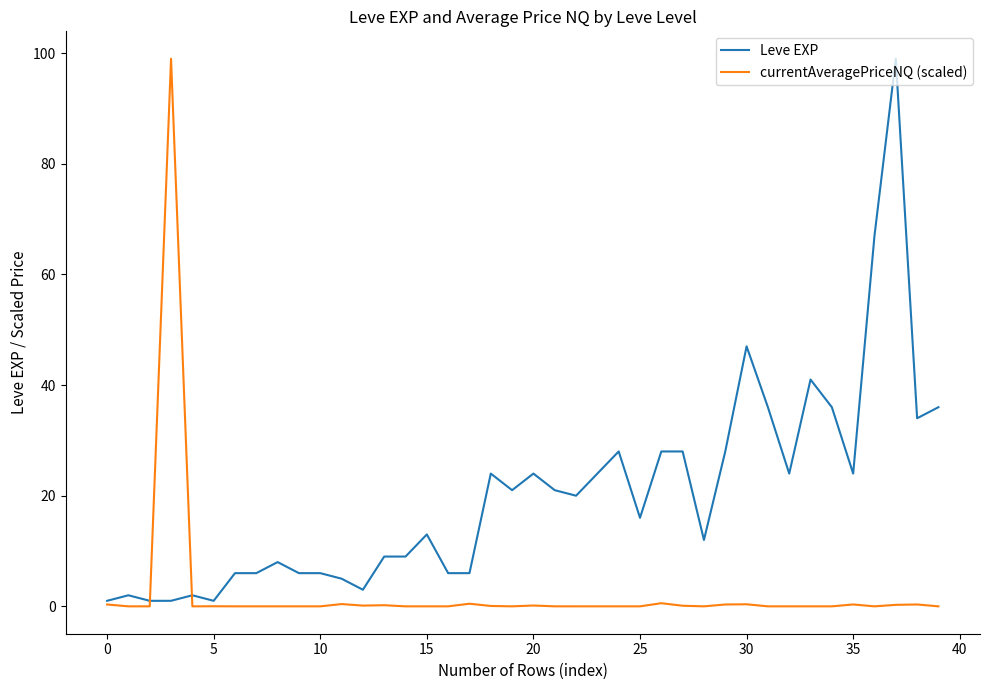

What is the maximum value shown in the chart?

99.0